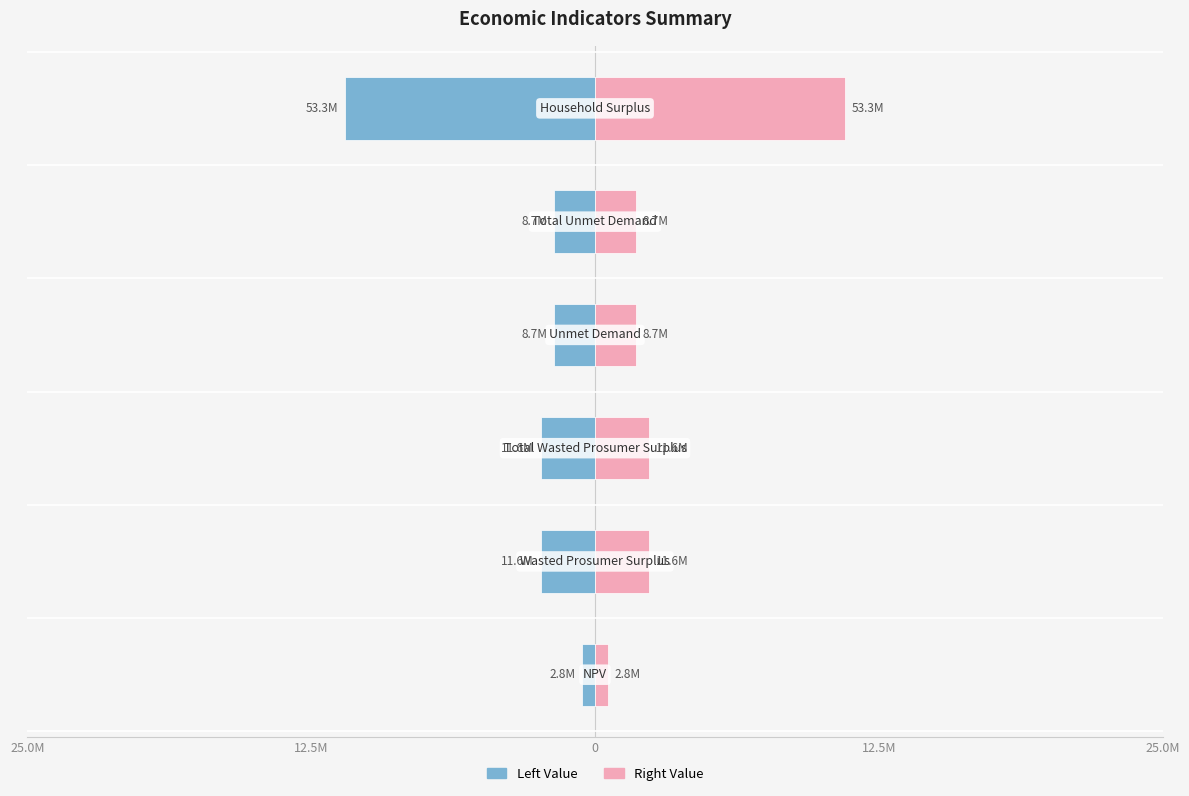

True or false: Left Value has a value of 0.8 at 12.5M.

False